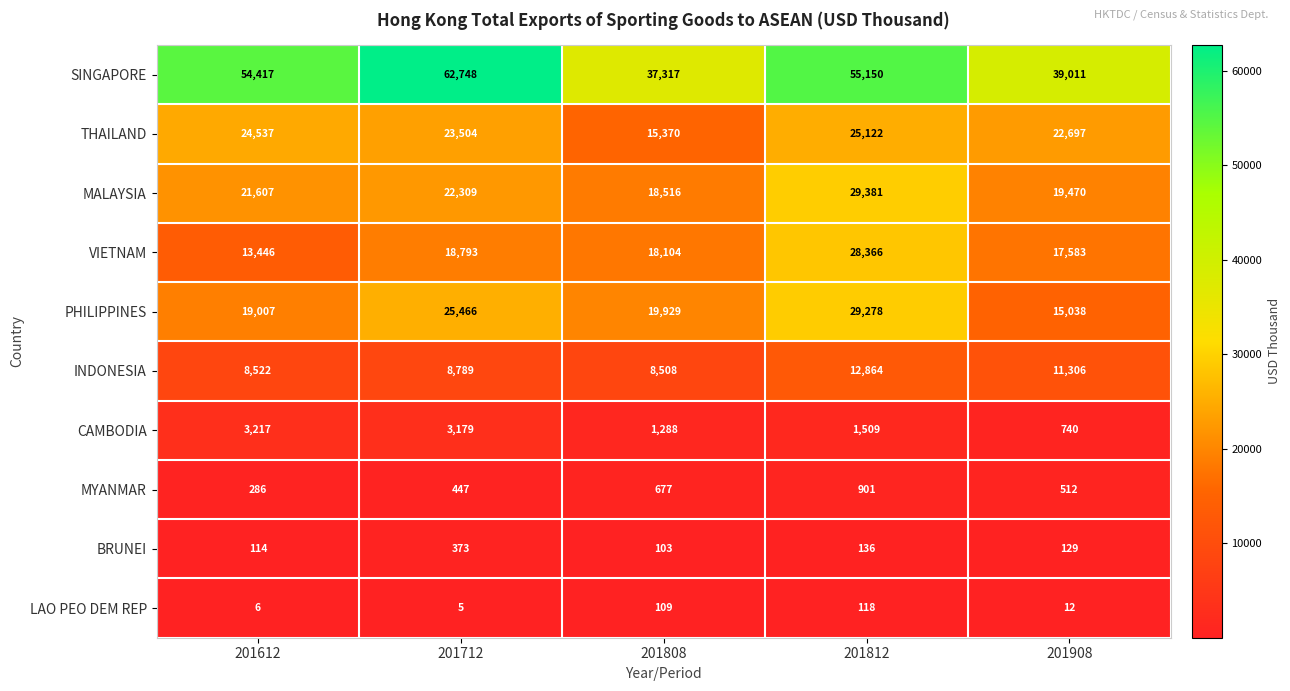

True or false: SINGAPORE has a value of 55150 at 201812.

True